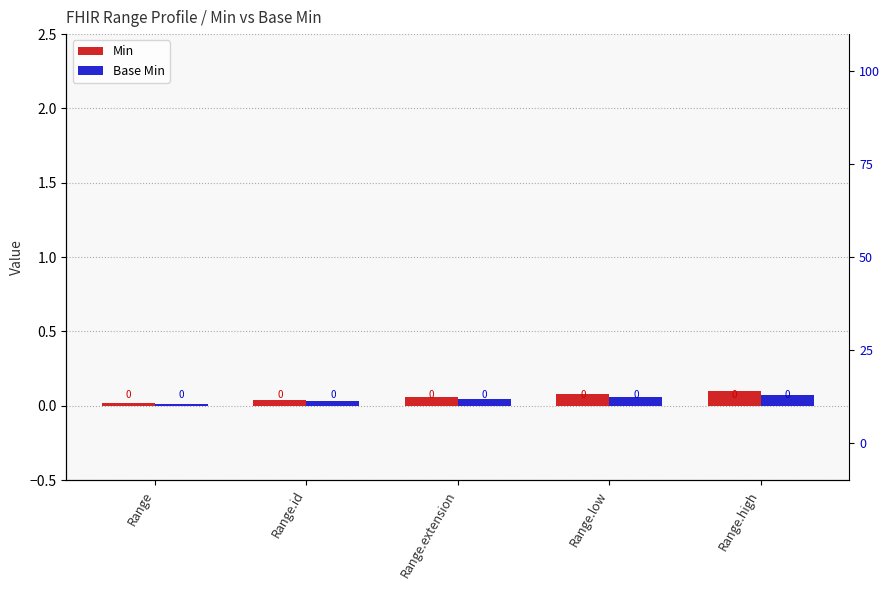

What is the difference between the second highest and minimum values in the Min series?

0.1